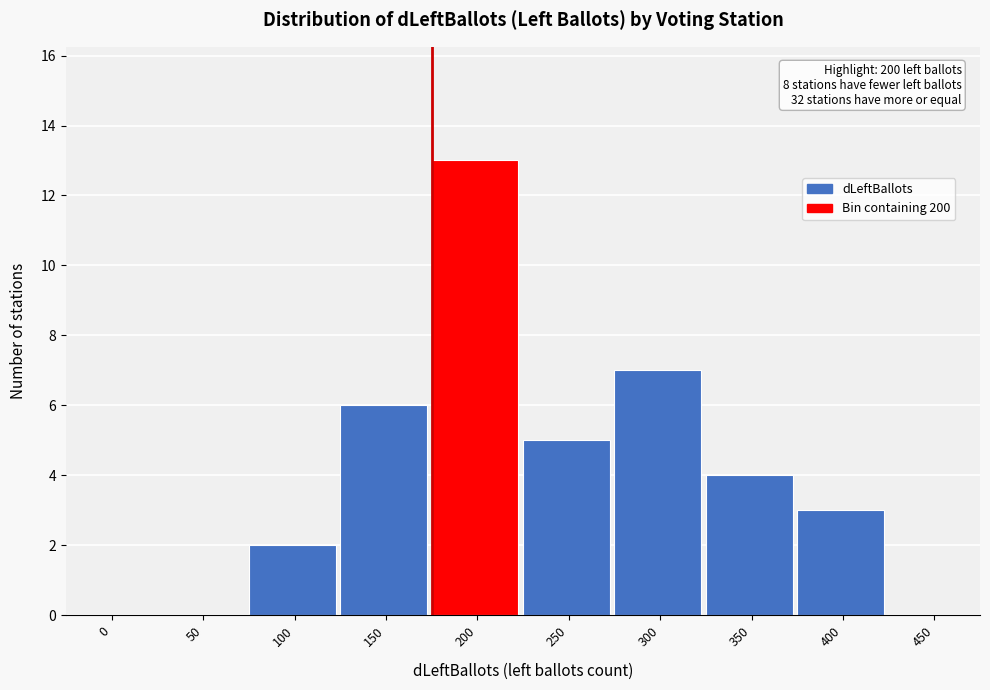

Reading right to left, what are all the values shown in this chart?

450=0	400=3	350=4	300=7	250=5	200=13	150=6	100=2	50=0	0=0